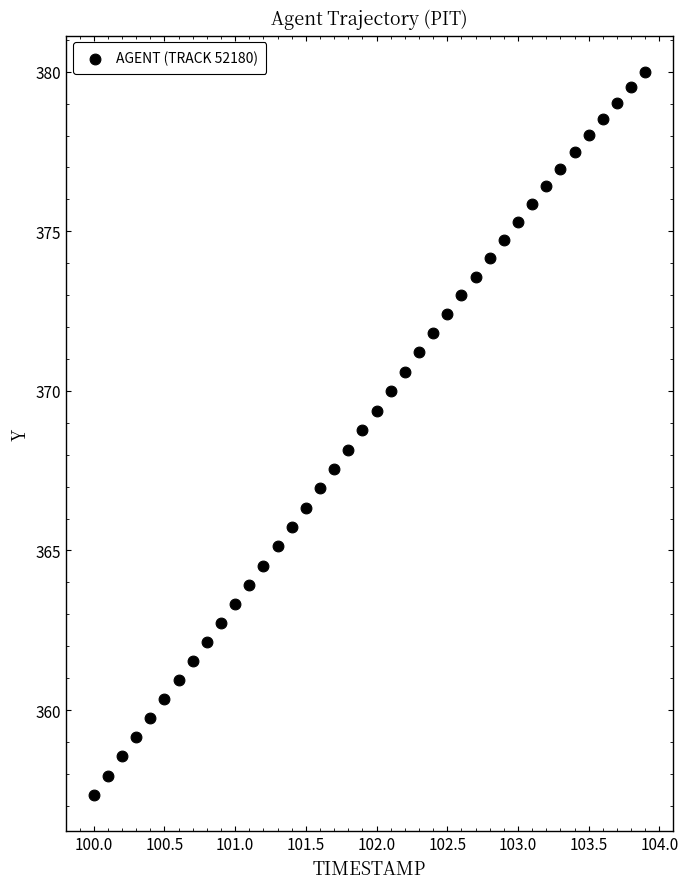

What is the range of Y values (max minus min)?

22.7